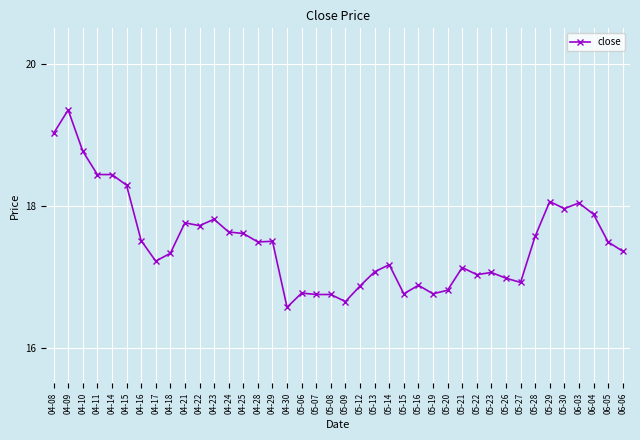

Approximately how many times larger is the value at 05-07 compared to 04-14?

0.9